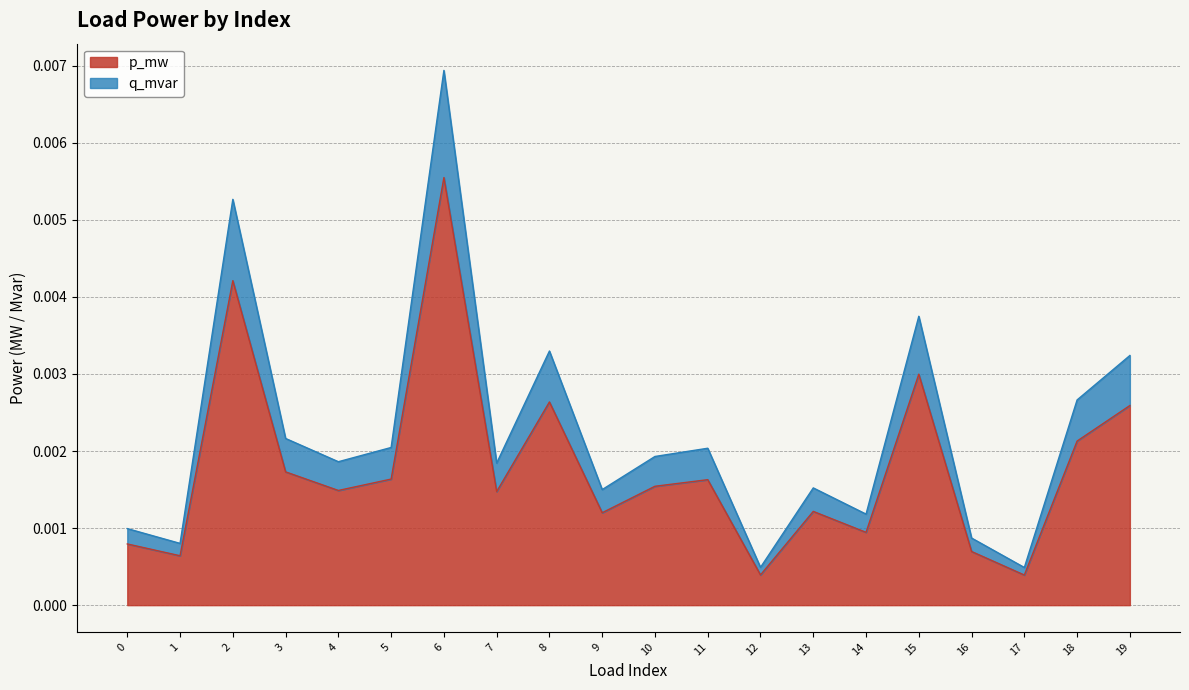

Which series has the largest range (max minus min)?

q_mvar